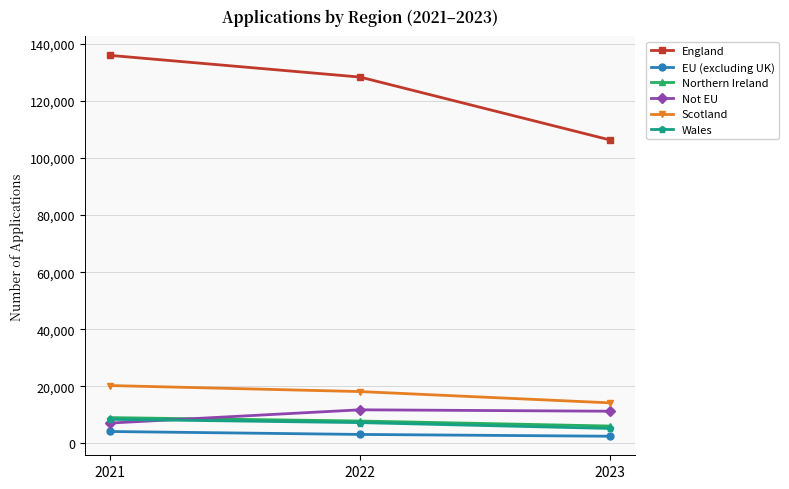

At which label is Scotland closest to 17255?

2022